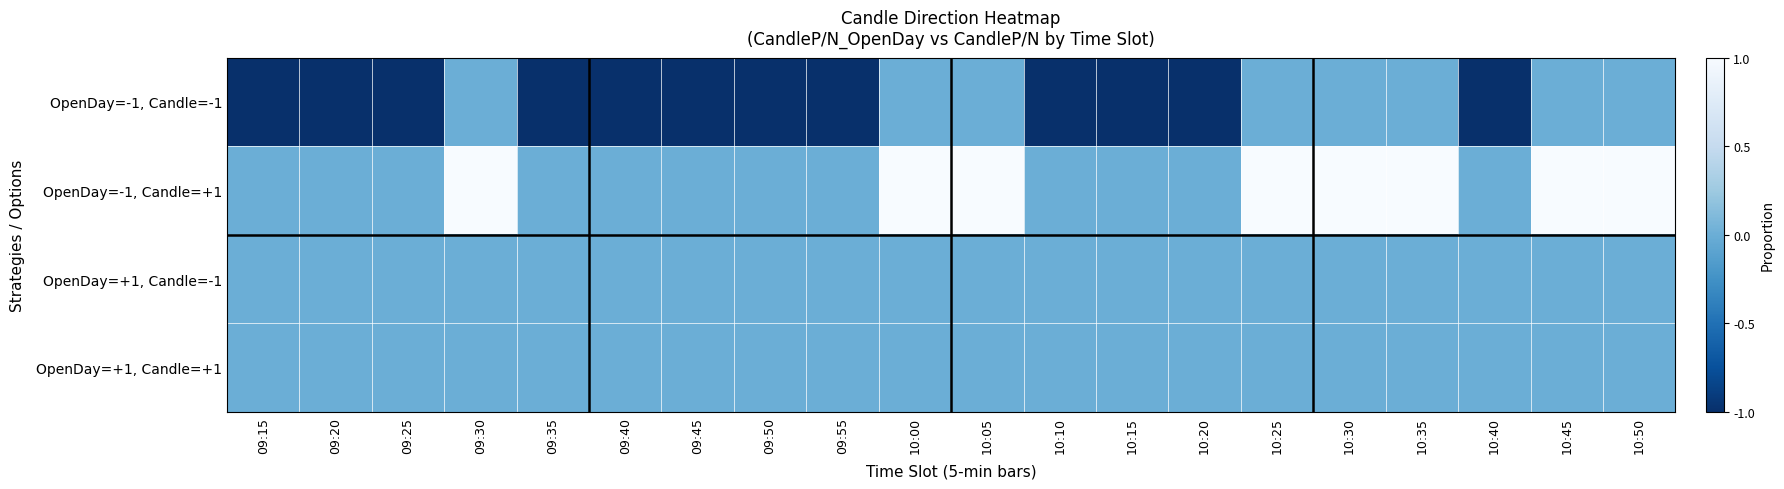

Between 09:45 and 10:45, which series saw the biggest shift?

OpenDay=-1, Candle=-1